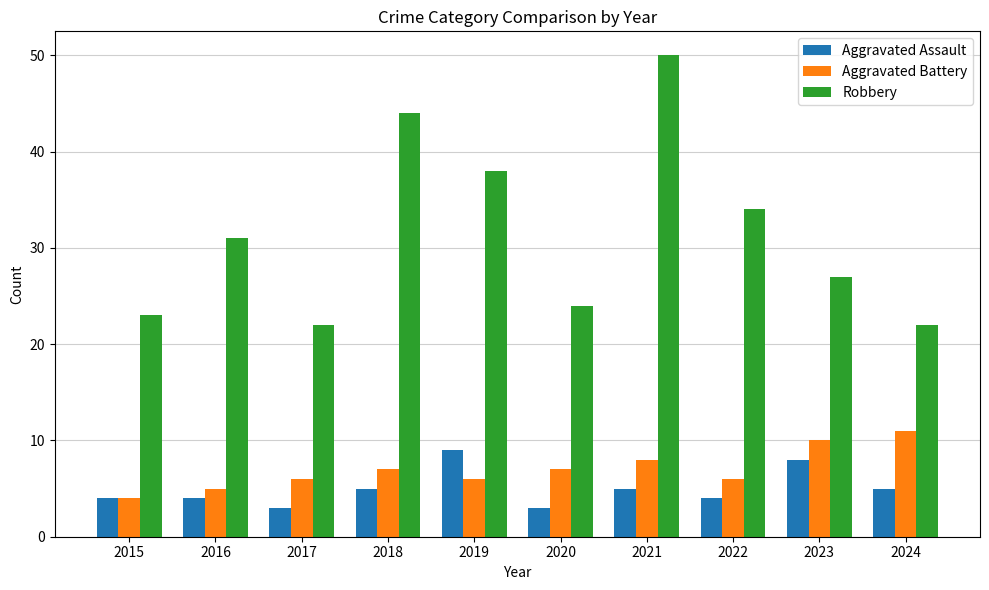

What is the maximum value for Robbery?

50